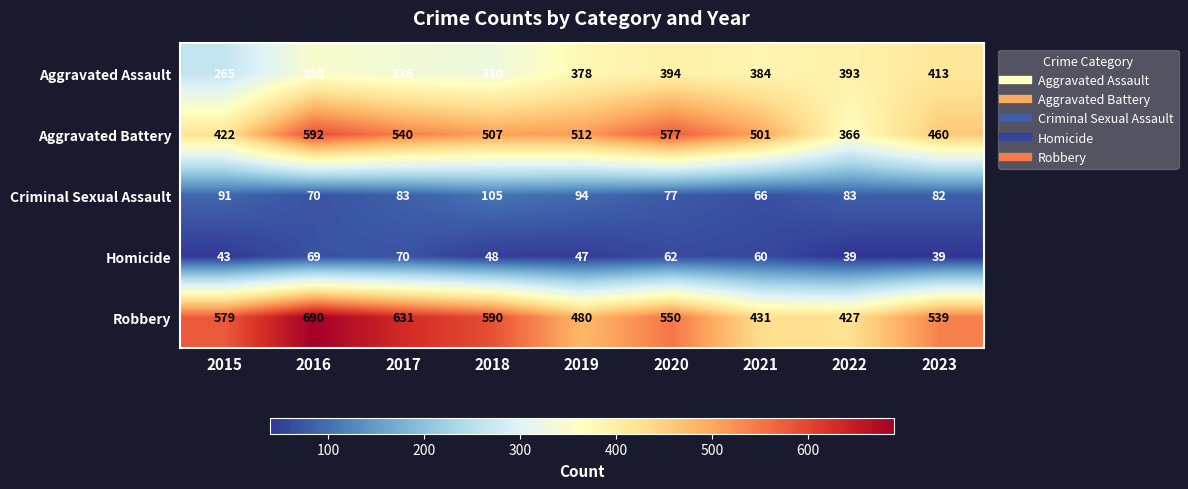

Which category has the highest value across all series?

2016